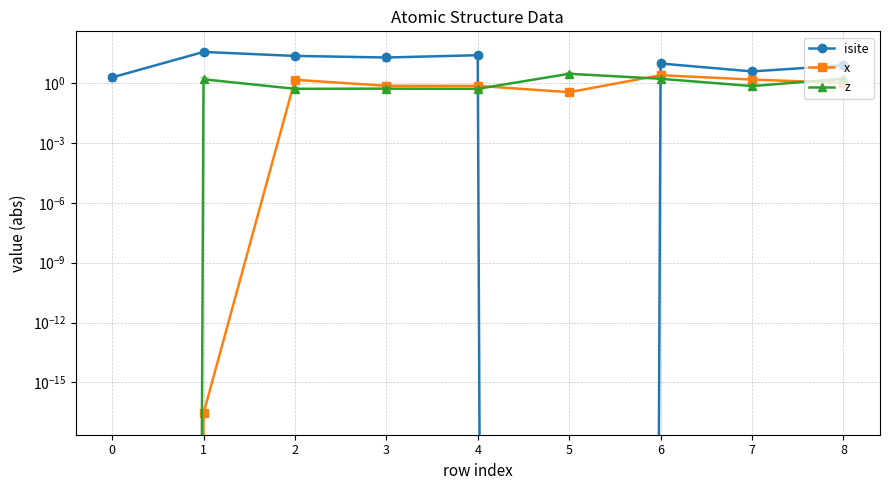

Reading left to right, extract all data points from this chart.

isite: 2.0	38.0	24.0	20.0	26.0	0.0	10.0	4.0	8.0
x: 0.0	0.0	1.5	0.8	0.8	0.4	2.6	1.6	1.1
z: 0.0	1.6	0.5	0.5	0.5	3.0	1.7	0.7	1.7